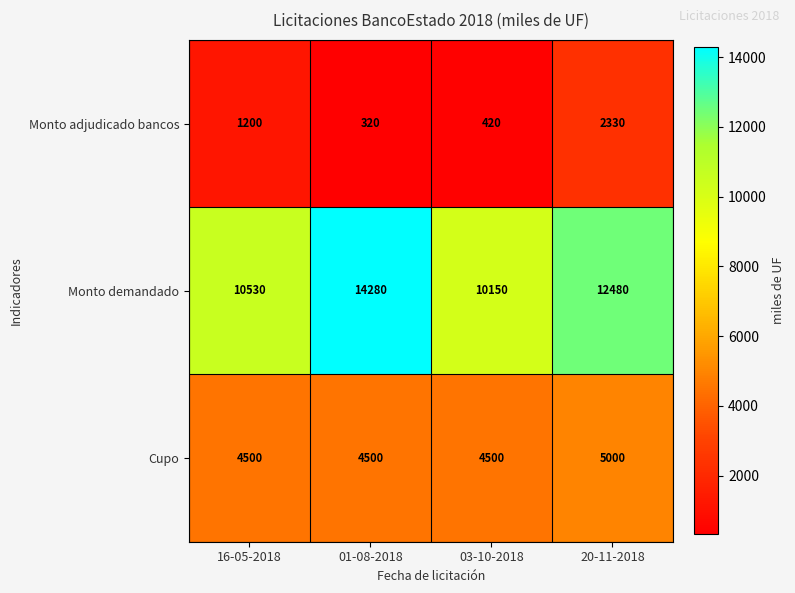

Which series has the largest total across all categories?

Monto demandado